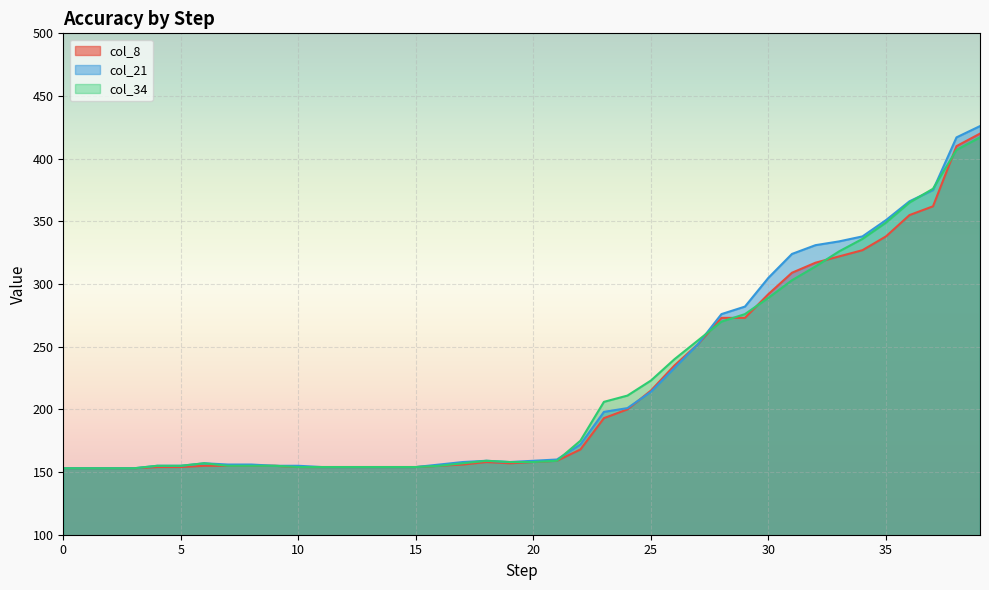

Reading left to right, what are all the values shown in this chart?

col_8: 0=153	1=153	2=153	3=153	4=154	5=154	6=155	7=155	8=155	9=155	10=154	11=154	12=154	13=154	14=154	15=154	16=155	17=156	18=158	19=157	20=158	21=159	22=168	23=193	24=200	25=215	26=235	27=252	28=273	29=273	30=292	31=309	32=317	33=322	34=327	35=338	36=355	37=362	38=410	39=420
col_21: 0=153	1=153	2=153	3=153	4=155	5=155	6=157	7=156	8=156	9=155	10=155	11=154	12=154	13=154	14=154	15=154	16=156	17=158	18=159	19=158	20=159	21=160	22=172	23=198	24=201	25=214	26=233	27=252	28=276	29=282	30=305	31=324	32=331	33=334	34=338	35=351	36=366	37=375	38=417	39=426
col_34: 0=153	1=153	2=153	3=153	4=155	5=155	6=157	7=155	8=155	9=155	10=154	11=154	12=154	13=154	14=154	15=154	16=155	17=157	18=159	19=158	20=158	21=159	22=175	23=206	24=211	25=223	26=240	27=255	28=270	29=276	30=289	31=303	32=314	33=326	34=336	35=349	36=365	37=376	38=407	39=417